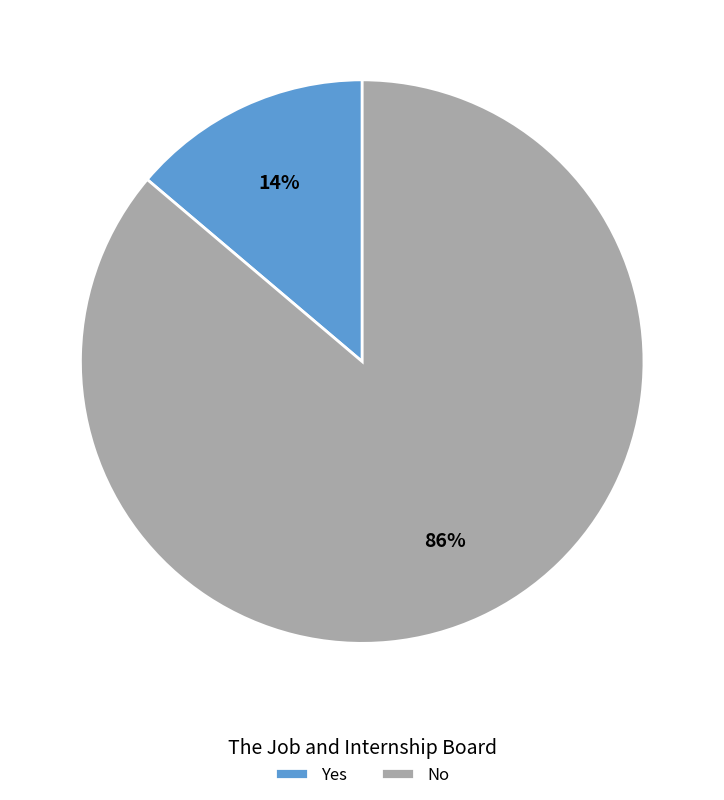

Which slice is the largest?

No